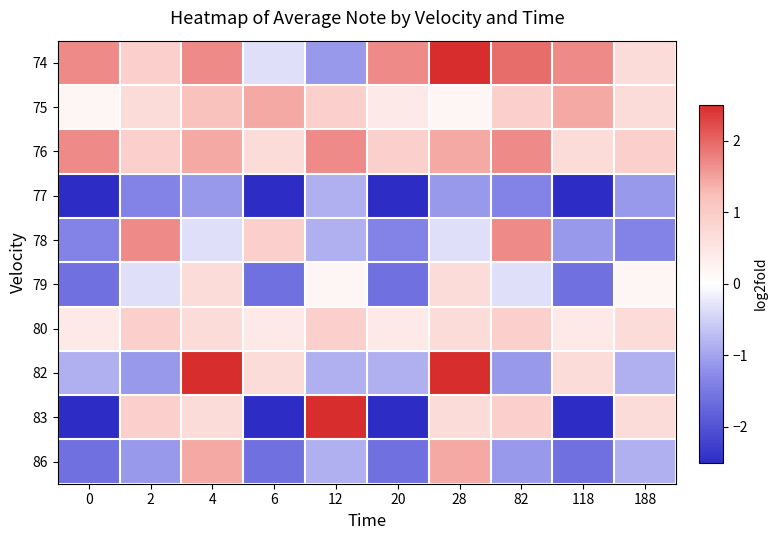

Reading left to right, list all the values displayed in this chart.

74: 0=1.7	2=0.9	4=1.7	6=-0.3	12=-1.1	20=1.7	28=3.0	82=2.0	118=1.7	188=0.7
75: 0=0.2	2=0.7	4=1.2	6=1.4	12=0.9	20=0.4	28=0.2	82=0.9	118=1.4	188=0.7
76: 0=1.7	2=0.9	4=1.4	6=0.7	12=1.7	20=0.9	28=1.4	82=1.7	118=0.7	188=0.9
77: 0=-3.6	2=-1.4	4=-1.1	6=-3.6	12=-0.8	20=-3.6	28=-1.1	82=-1.4	118=-3.6	188=-1.1
78: 0=-1.4	2=1.7	4=-0.3	6=0.9	12=-0.8	20=-1.4	28=-0.3	82=1.7	118=-1.1	188=-1.4
79: 0=-1.6	2=-0.3	4=0.7	6=-1.6	12=0.2	20=-1.6	28=0.7	82=-0.3	118=-1.6	188=0.2
80: 0=0.4	2=0.9	4=0.7	6=0.4	12=0.9	20=0.4	28=0.7	82=0.9	118=0.4	188=0.7
82: 0=-0.8	2=-1.1	4=3.0	6=0.7	12=-0.8	20=-0.8	28=3.0	82=-1.1	118=0.7	188=-0.8
83: 0=-2.6	2=0.9	4=0.7	6=-2.6	12=3.0	20=-2.6	28=0.7	82=0.9	118=-2.6	188=0.7
86: 0=-1.6	2=-1.1	4=1.4	6=-1.6	12=-0.8	20=-1.6	28=1.4	82=-1.1	118=-1.6	188=-0.8